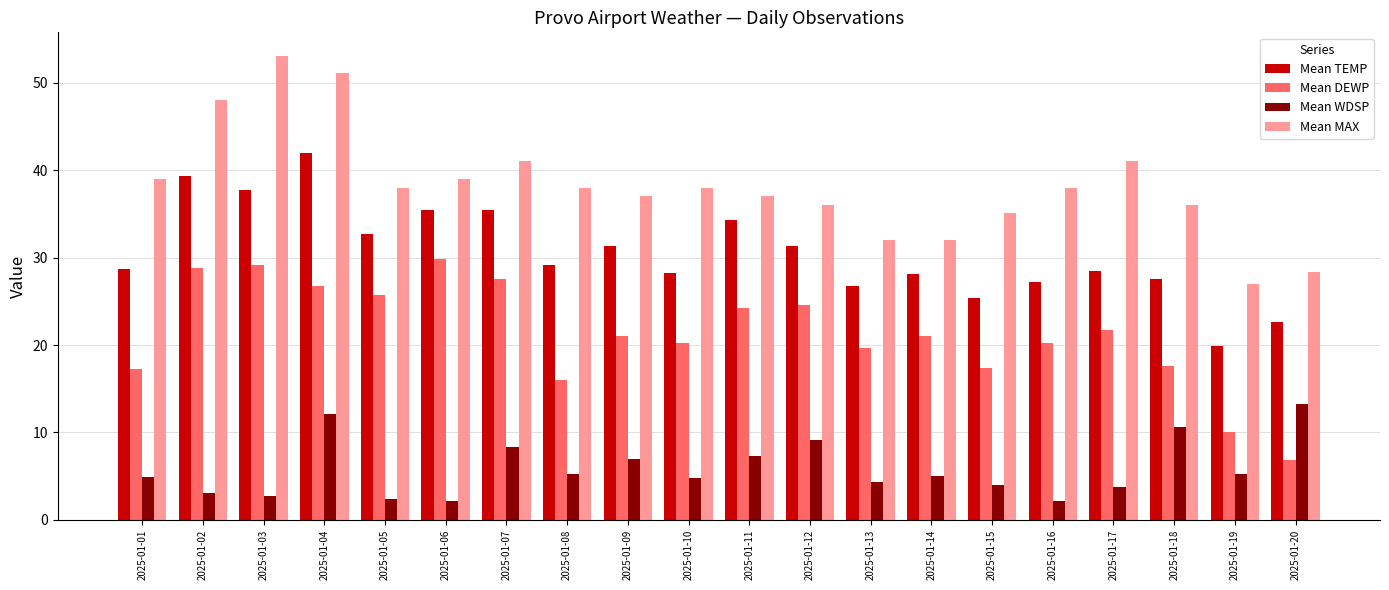

Is the value of Mean TEMP at 2025-01-02 greater than the value of Mean WDSP at 2025-01-11?

Yes